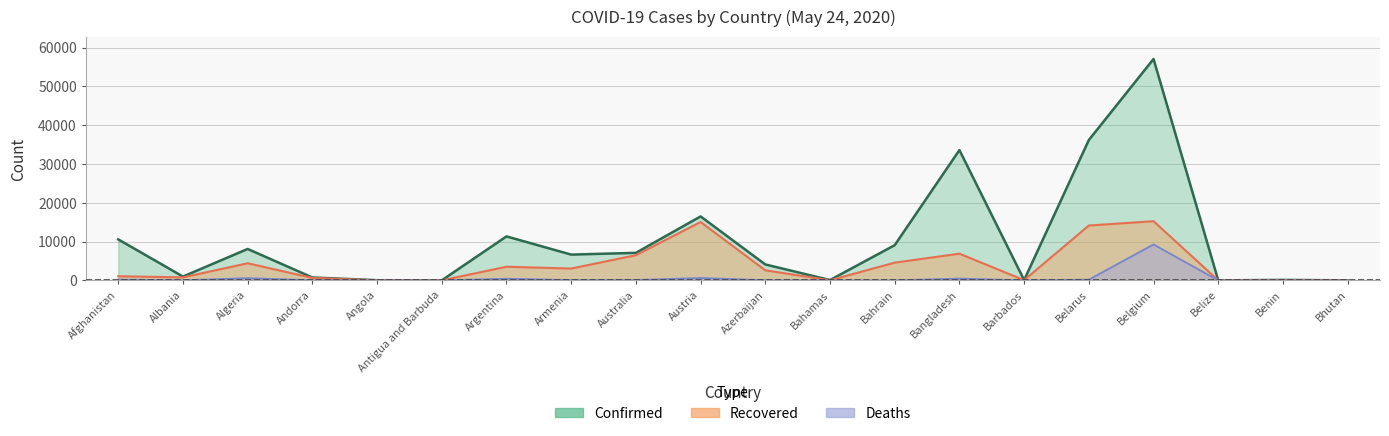

What is the minimum value for Confirmed?

18